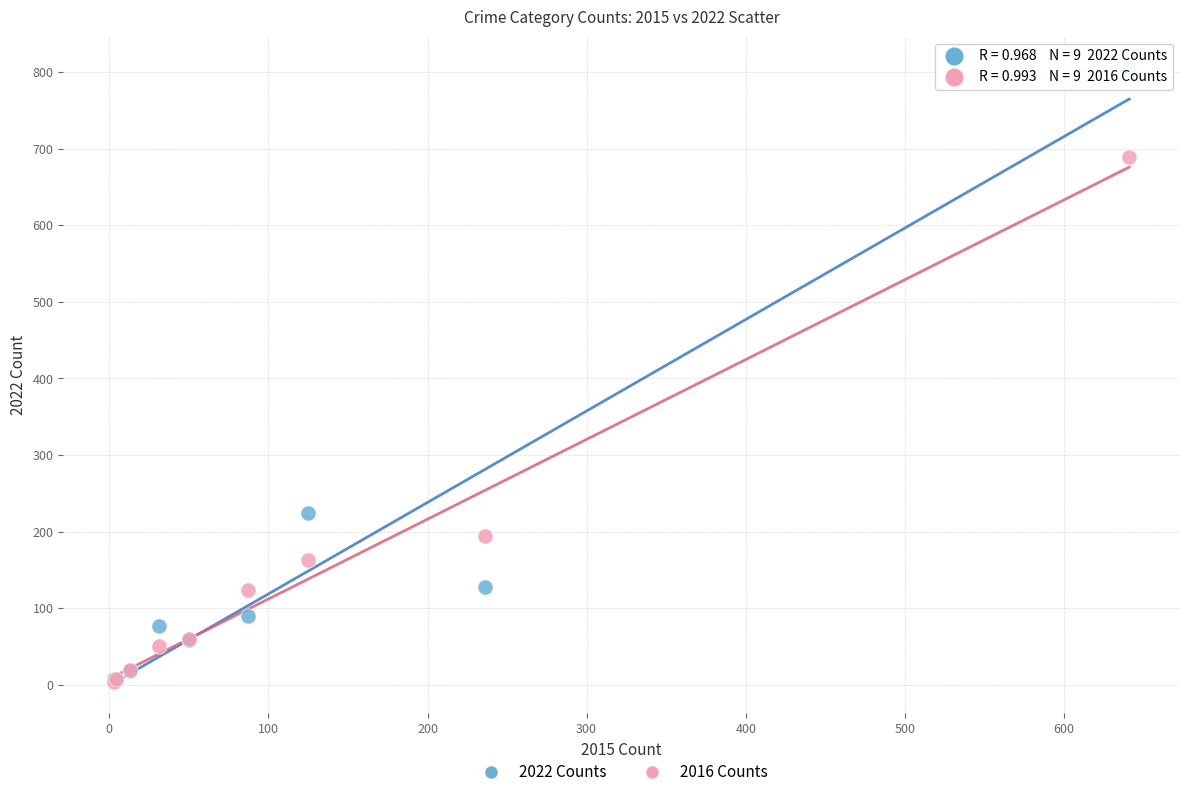

Which series has the widest spread of Y values?

2022 Counts